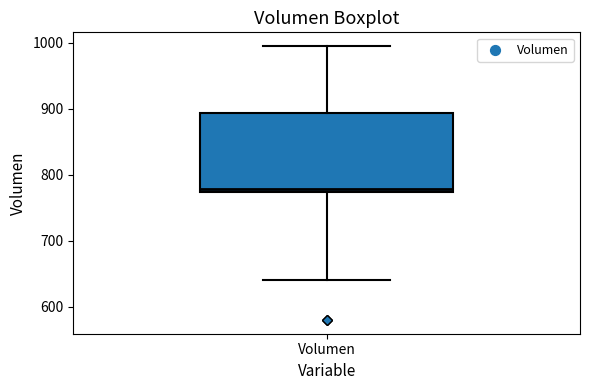

Transcribe this box plot: give where the median line is, the range the box spans, and where the two whiskers end, as read against the y-axis. The values are not printed on the chart, so give them approximately, as read against the axis.

median 780, box 770 to 890, whiskers 640 to 1000